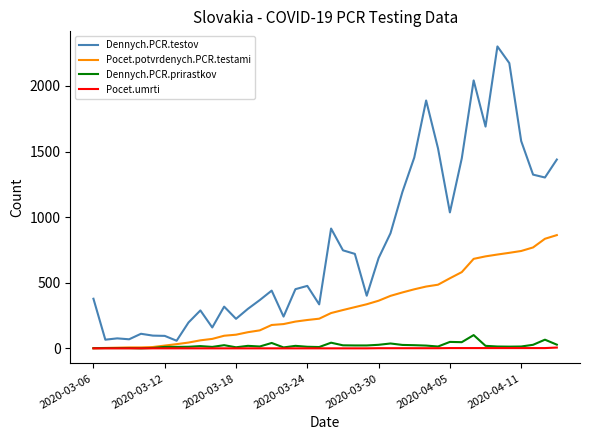

Which series has the largest total across all categories?

Dennych.PCR.testov